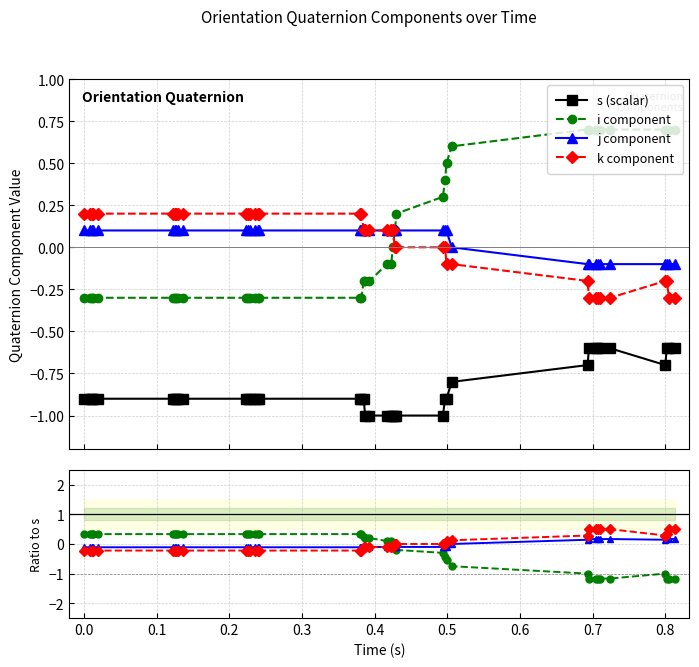

True or false: i component and s (scalar) cross at least once.

False